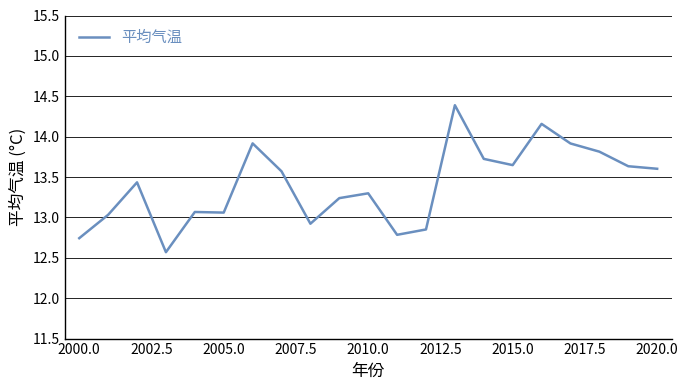

What is the maximum value shown in the chart?

14.4